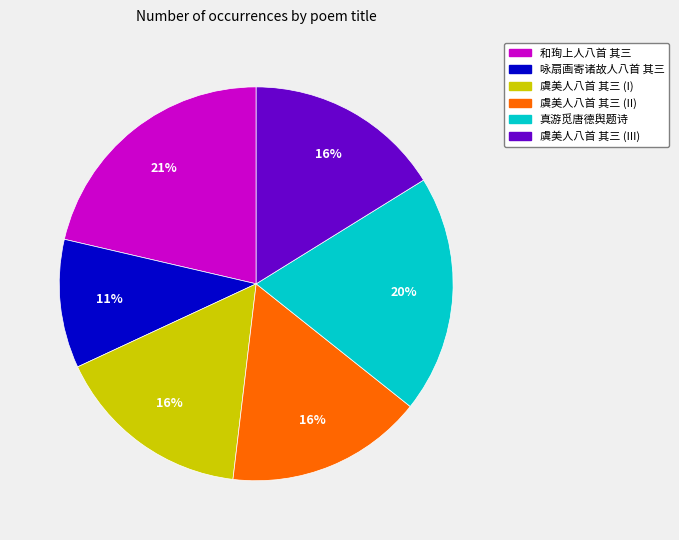

Which has a higher value, 虞美人八首 其三 (I) or 咏扇画寄诸故人八首 其三?

虞美人八首 其三 (I)